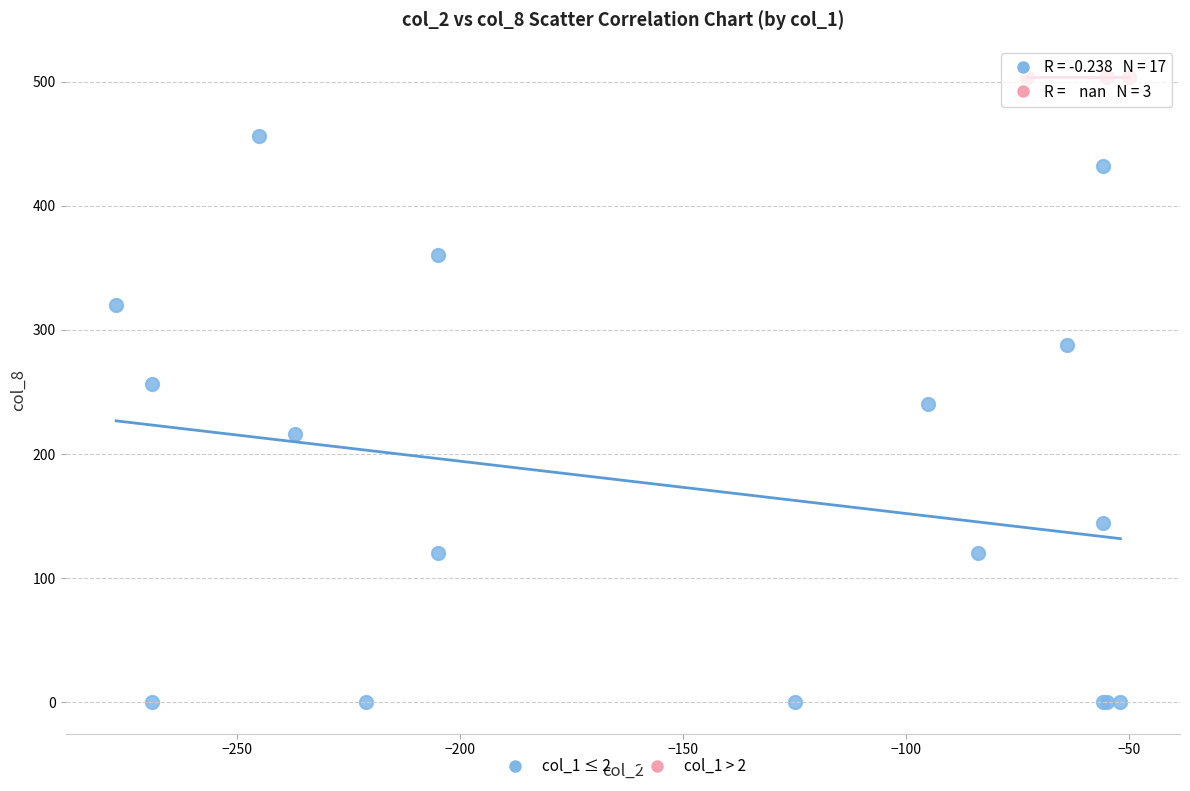

Which series contains the lowest Y value?

col_1 ≤ 2